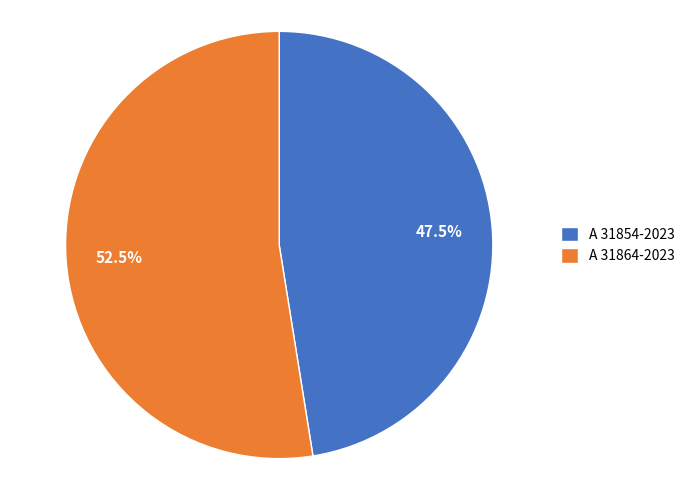

Is it true that A 31854-2023 is 62% of the pie?

False